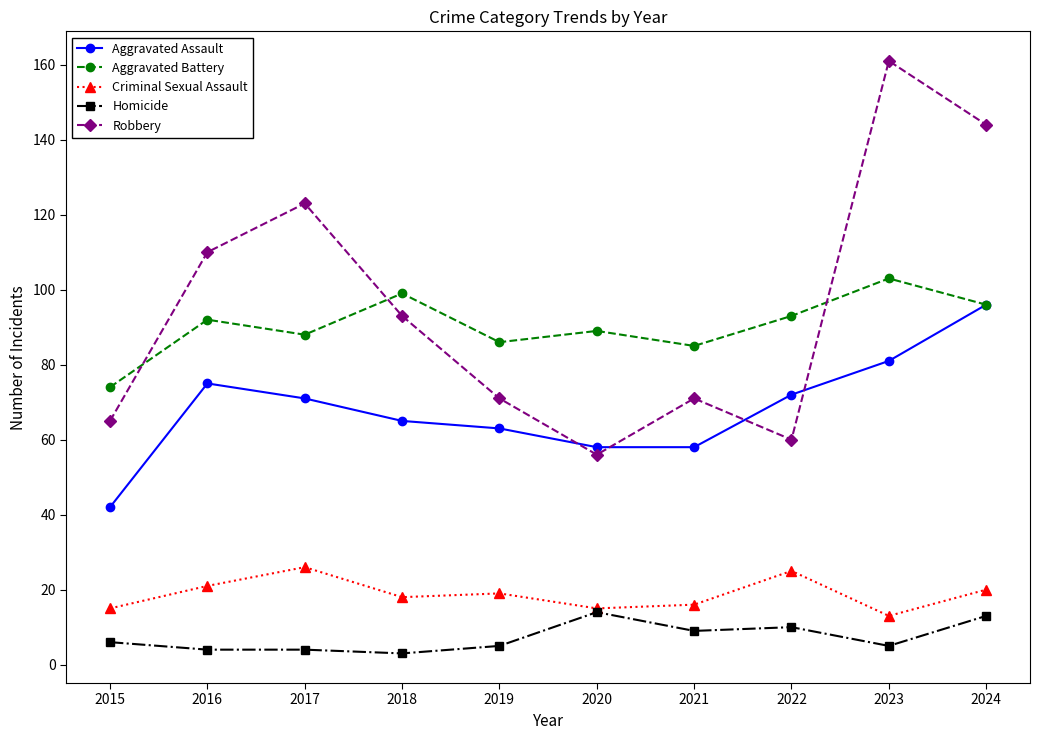

Reading left to right, transcribe all the data shown in this chart.

Aggravated Assault: 42	75	71	65	63	58	58	72	81	96
Aggravated Battery: 74	92	88	99	86	89	85	93	103	96
Criminal Sexual Assault: 15	21	26	18	19	15	16	25	13	20
Homicide: 6	4	4	3	5	14	9	10	5	13
Robbery: 65	110	123	93	71	56	71	60	161	144